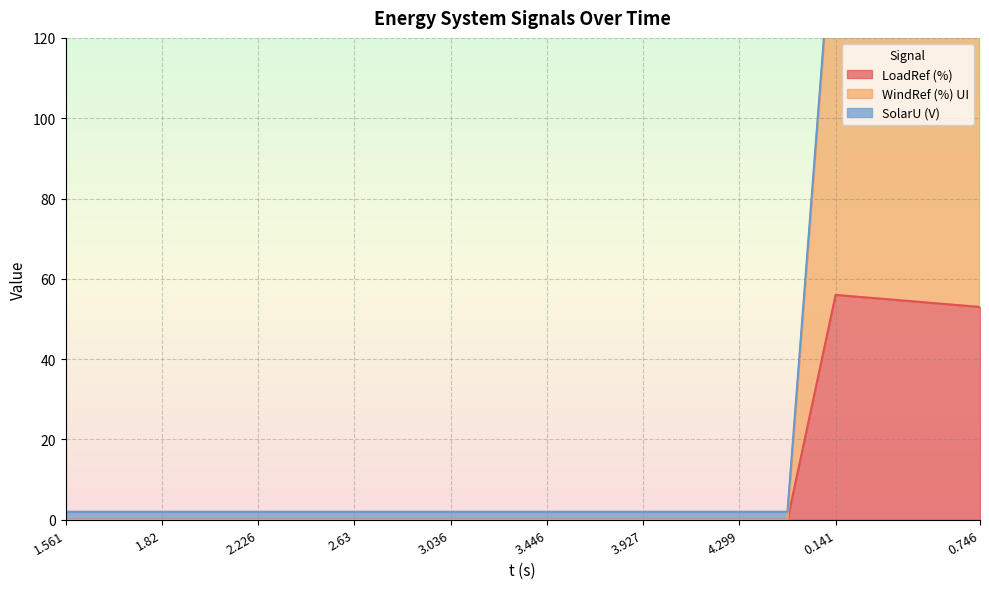

True or false: WindRef (%) UI has more than 0 interior local peaks.

True